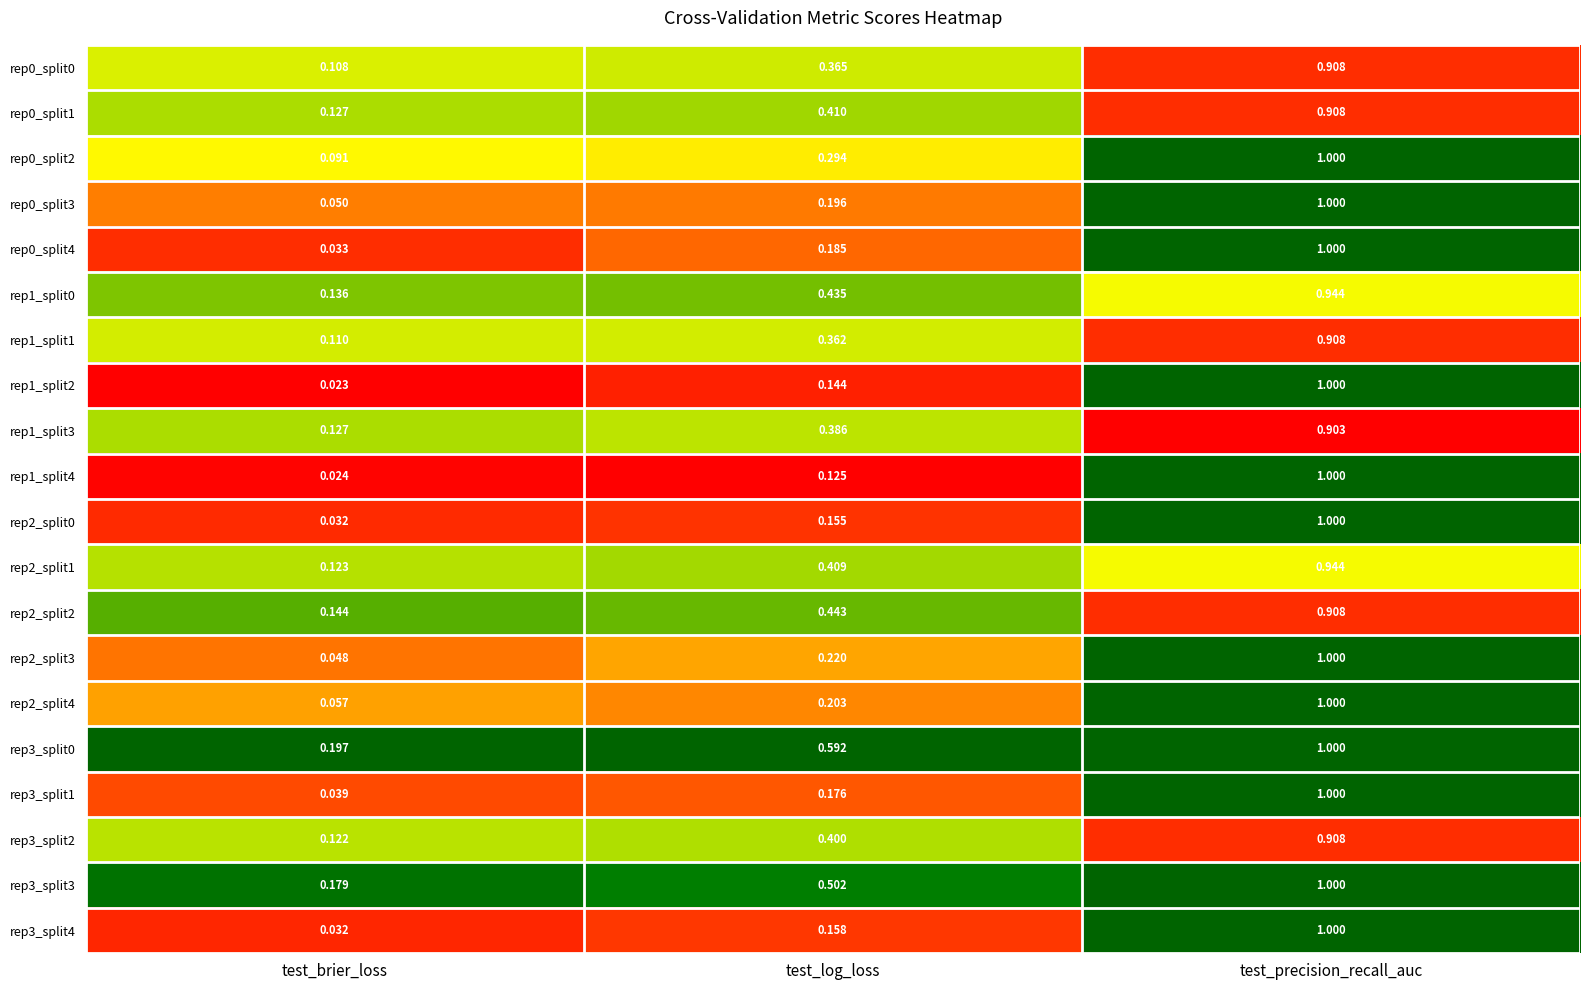

Count the number of categories in the chart.

3